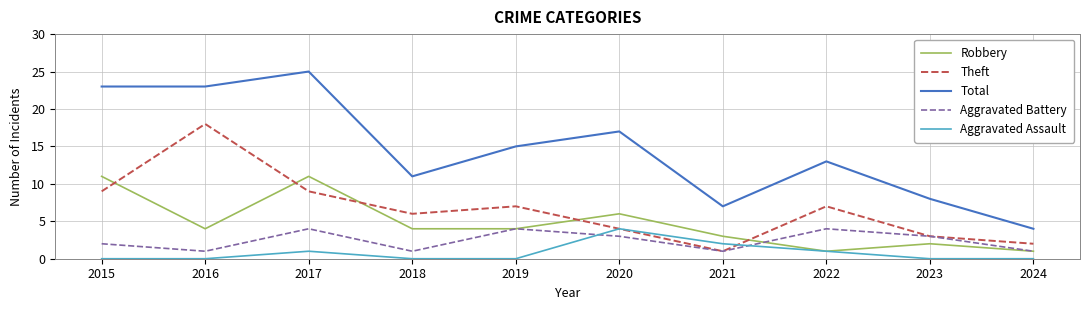

True or false: Theft and Robbery cross at least once.

True